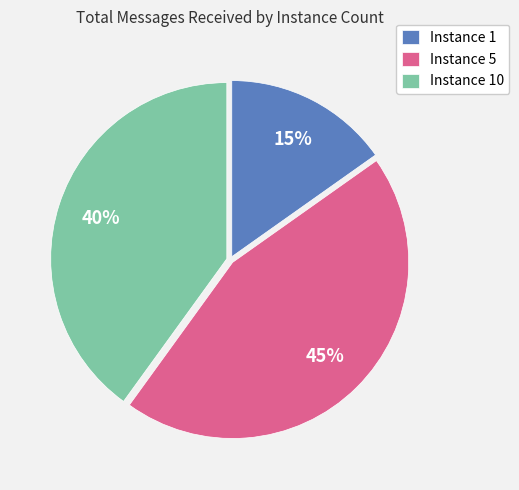

Count the number of slices in the pie.

3